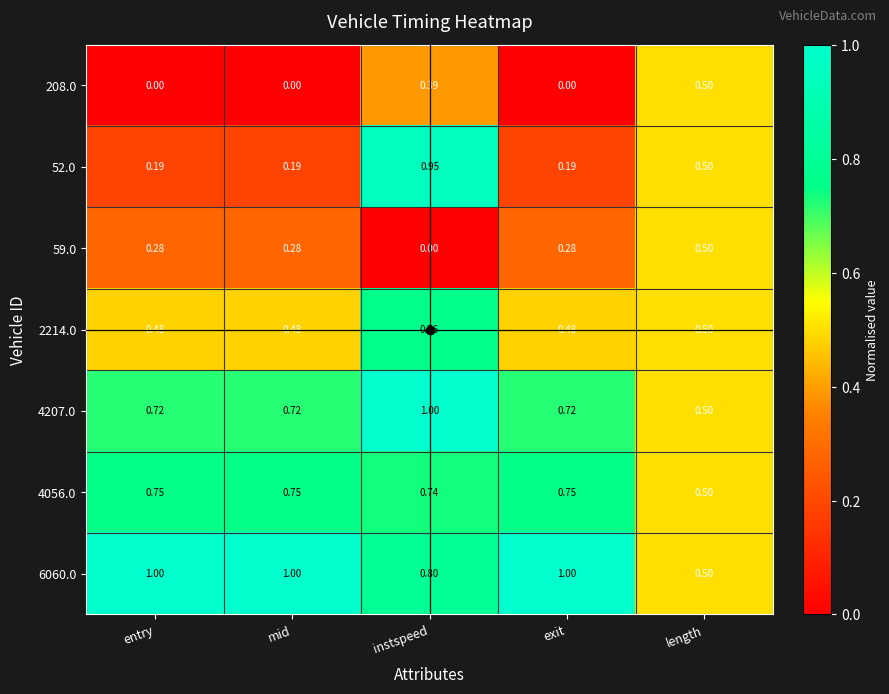

At which category is the sum across all series the highest?

instspeed